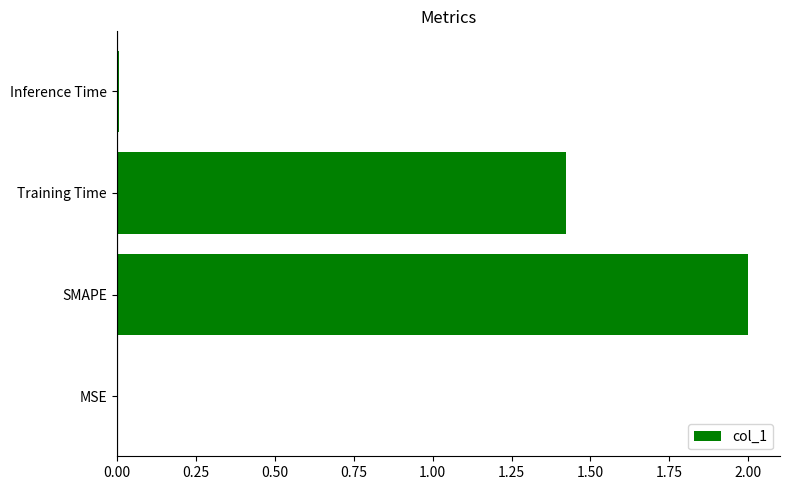

Where is the data nearest to the value 1?

Training Time